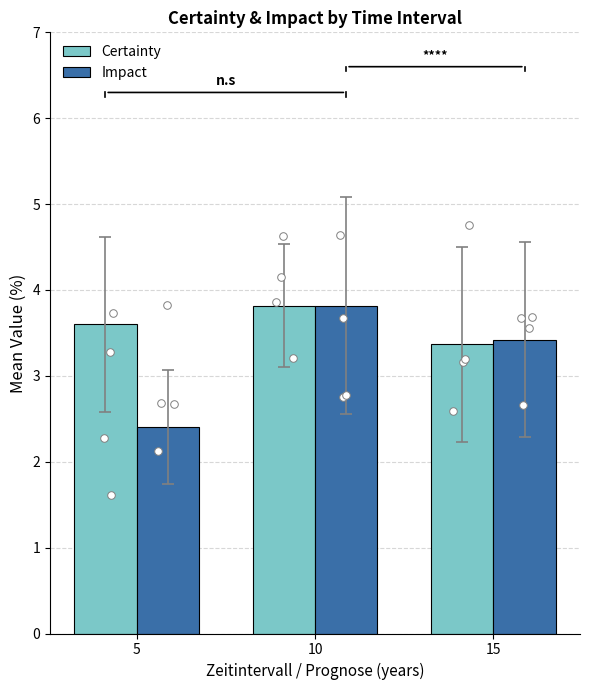

What are all the series names shown in the legend?

Certainty, Impact